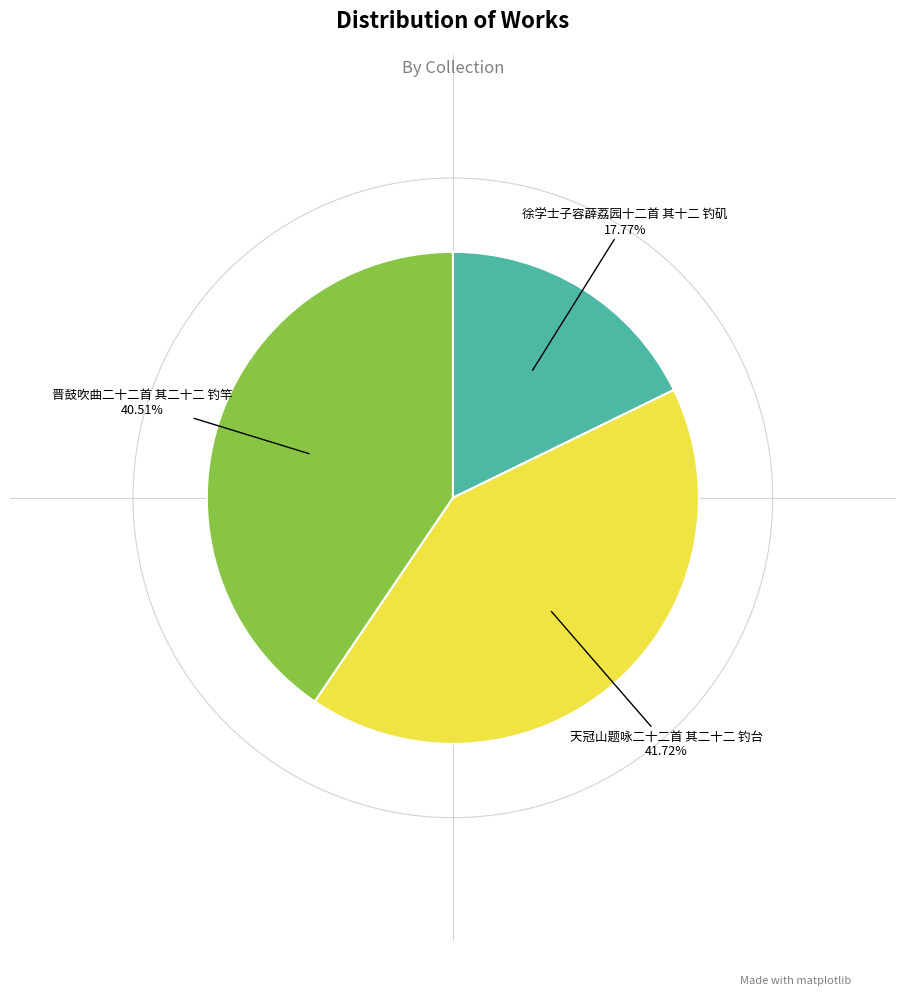

Is there a majority slice in this chart?

No